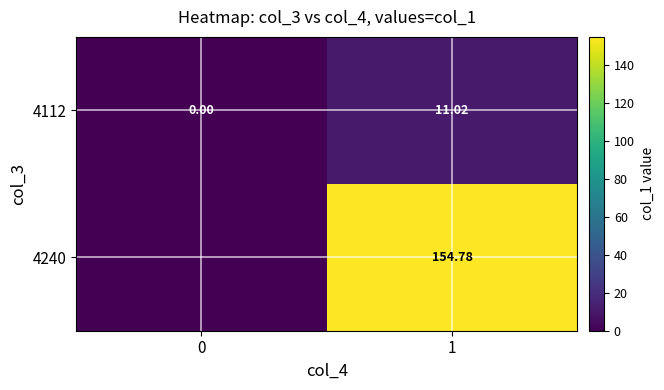

Is the value of 4112 at 0 greater than the value of 4240 at 1?

No